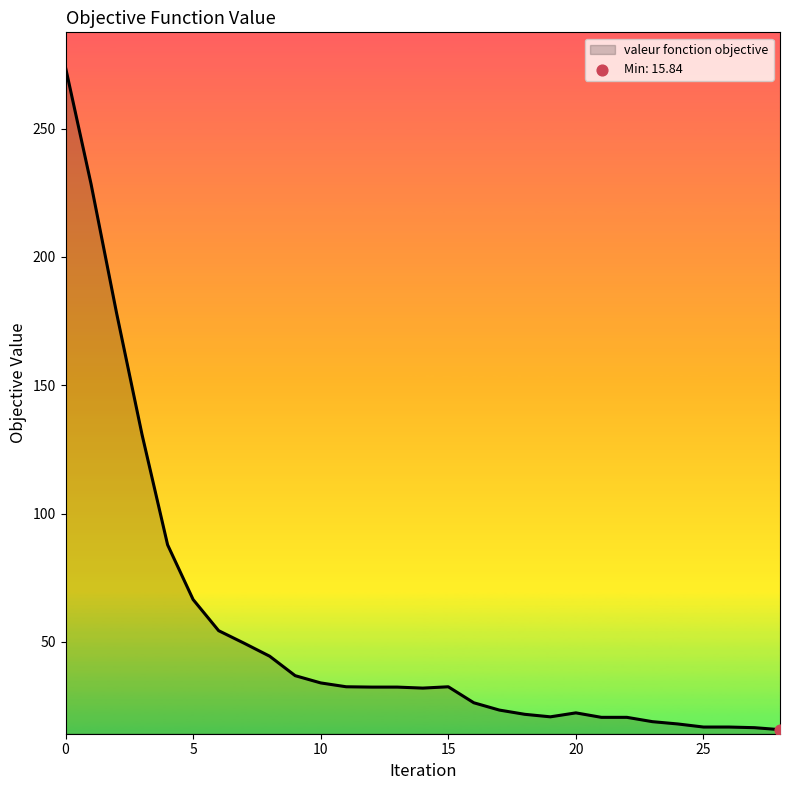

What is the difference between the maximum and minimum values?

257.9